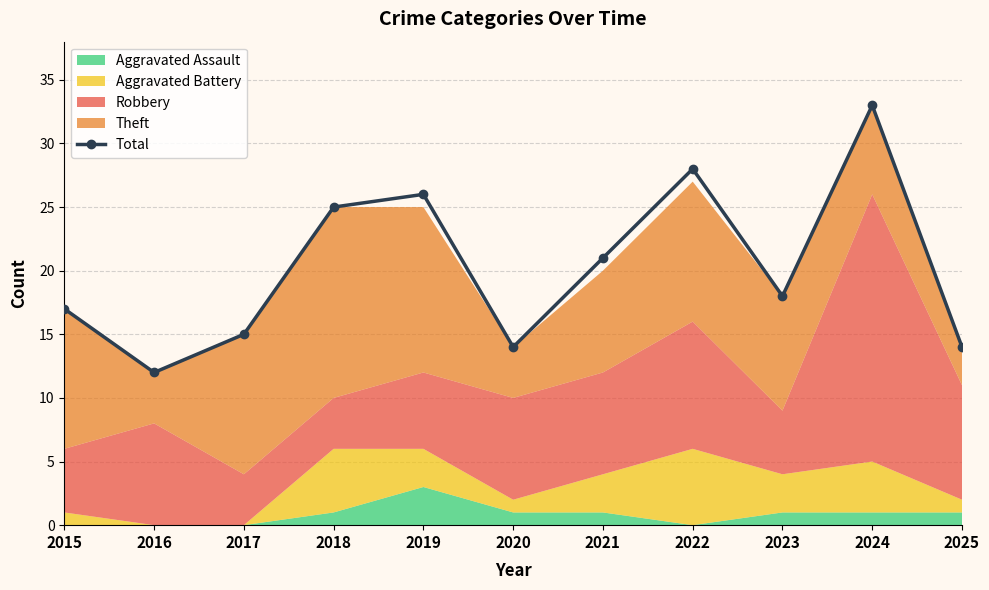

Where is the first local maximum?

2019